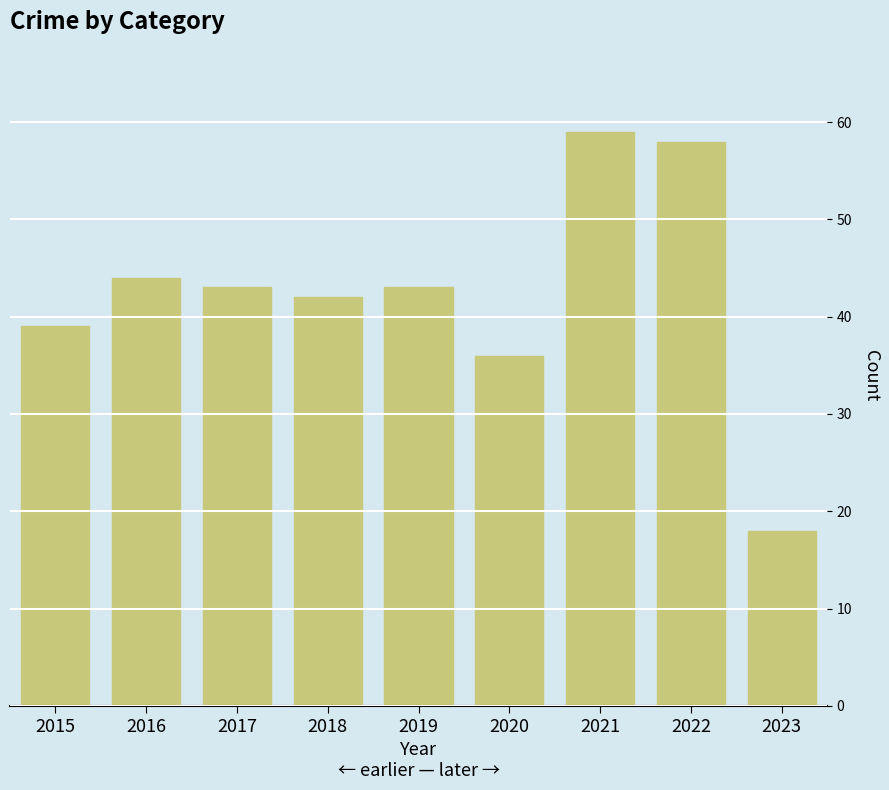

At which label is the value closest to 38?

2015